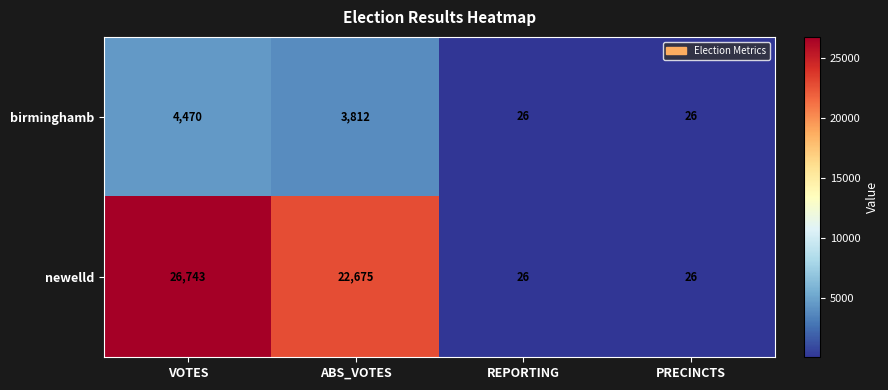

How many data points does each series have?

4